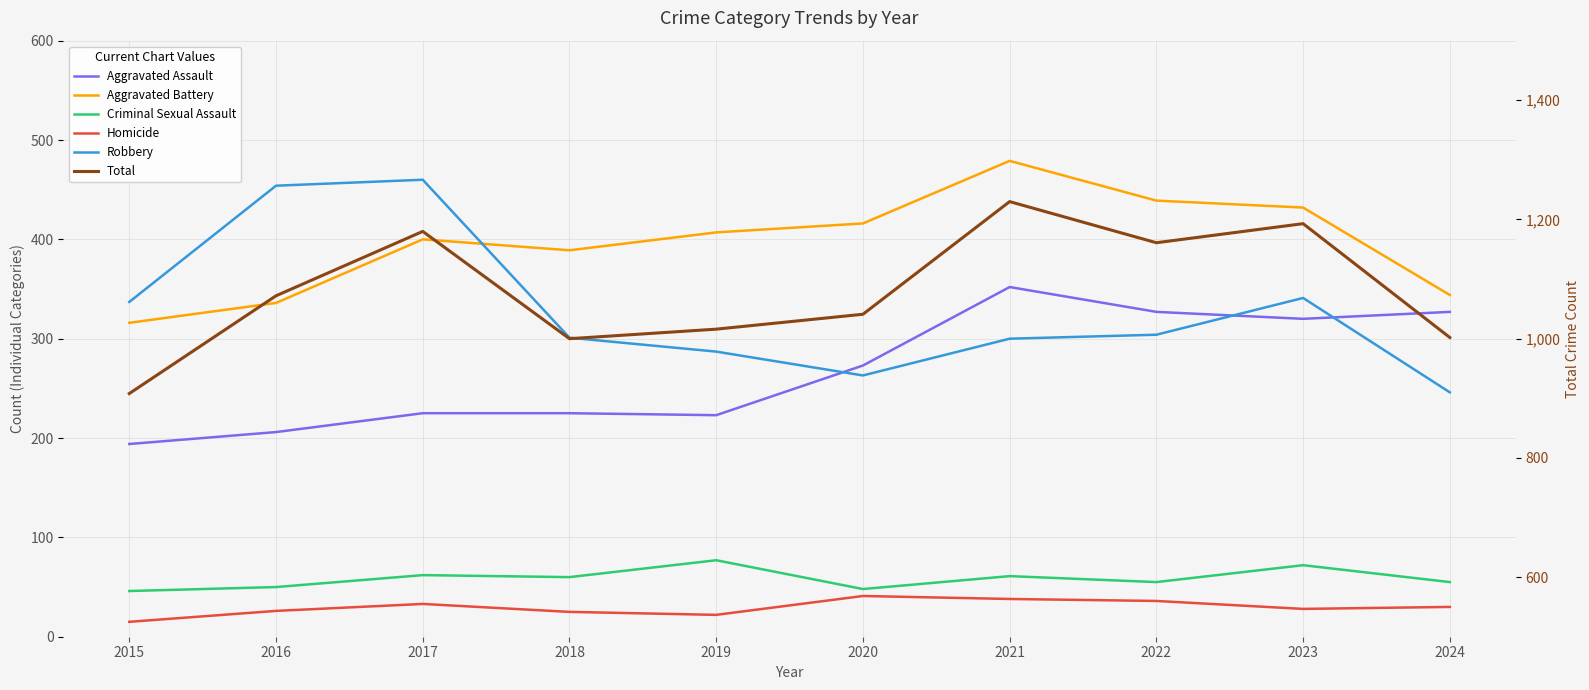

How many data points in Total are above 1072?

4